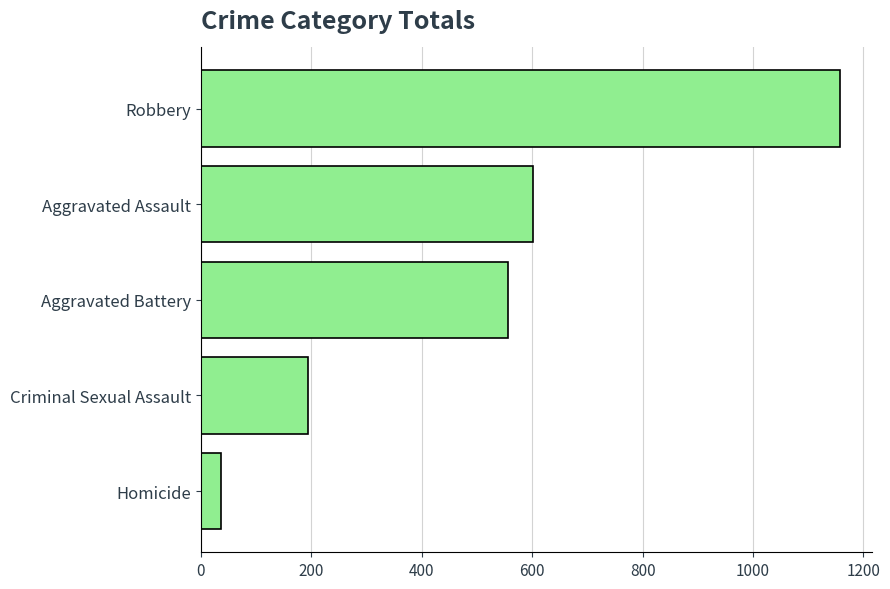

Reading bottom to top, what are all the values shown in this chart?

37	193	556	602	1158